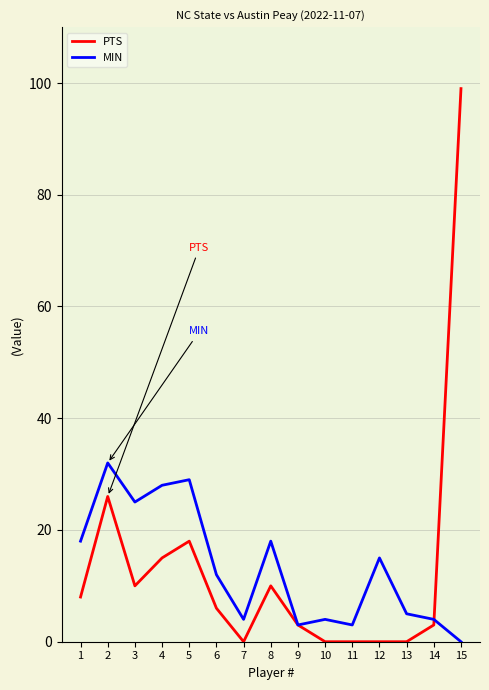

Reading left to right, list all the values displayed in this chart.

PTS: 1=8	2=26	3=10	4=15	5=18	6=6	7=0	8=10	9=3	10=0	11=0	12=0	13=0	14=3	15=99
MIN: 1=18	2=32	3=25	4=28	5=29	6=12	7=4	8=18	9=3	10=4	11=3	12=15	13=5	14=4	15=0